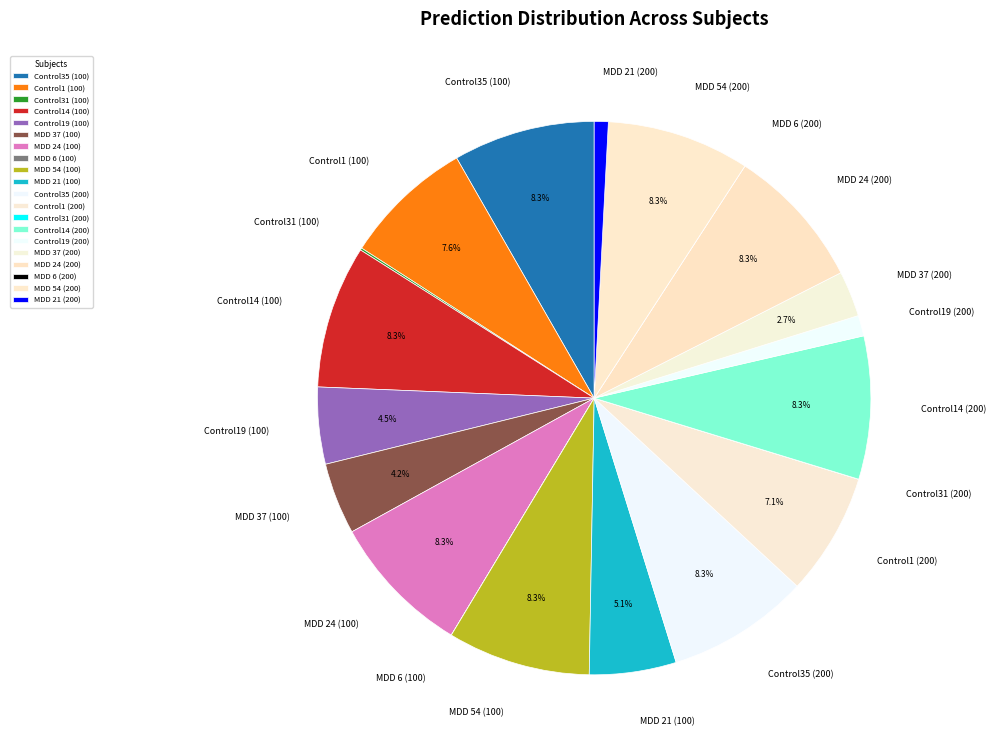

What portion of the pie excludes Control35 (200)?

91.7%